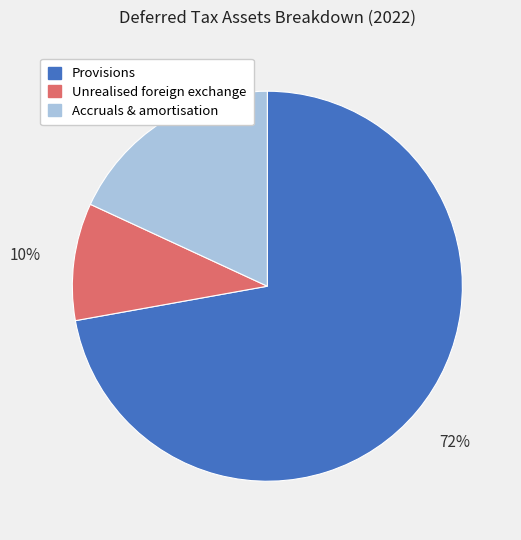

How many slices are in this pie chart?

3